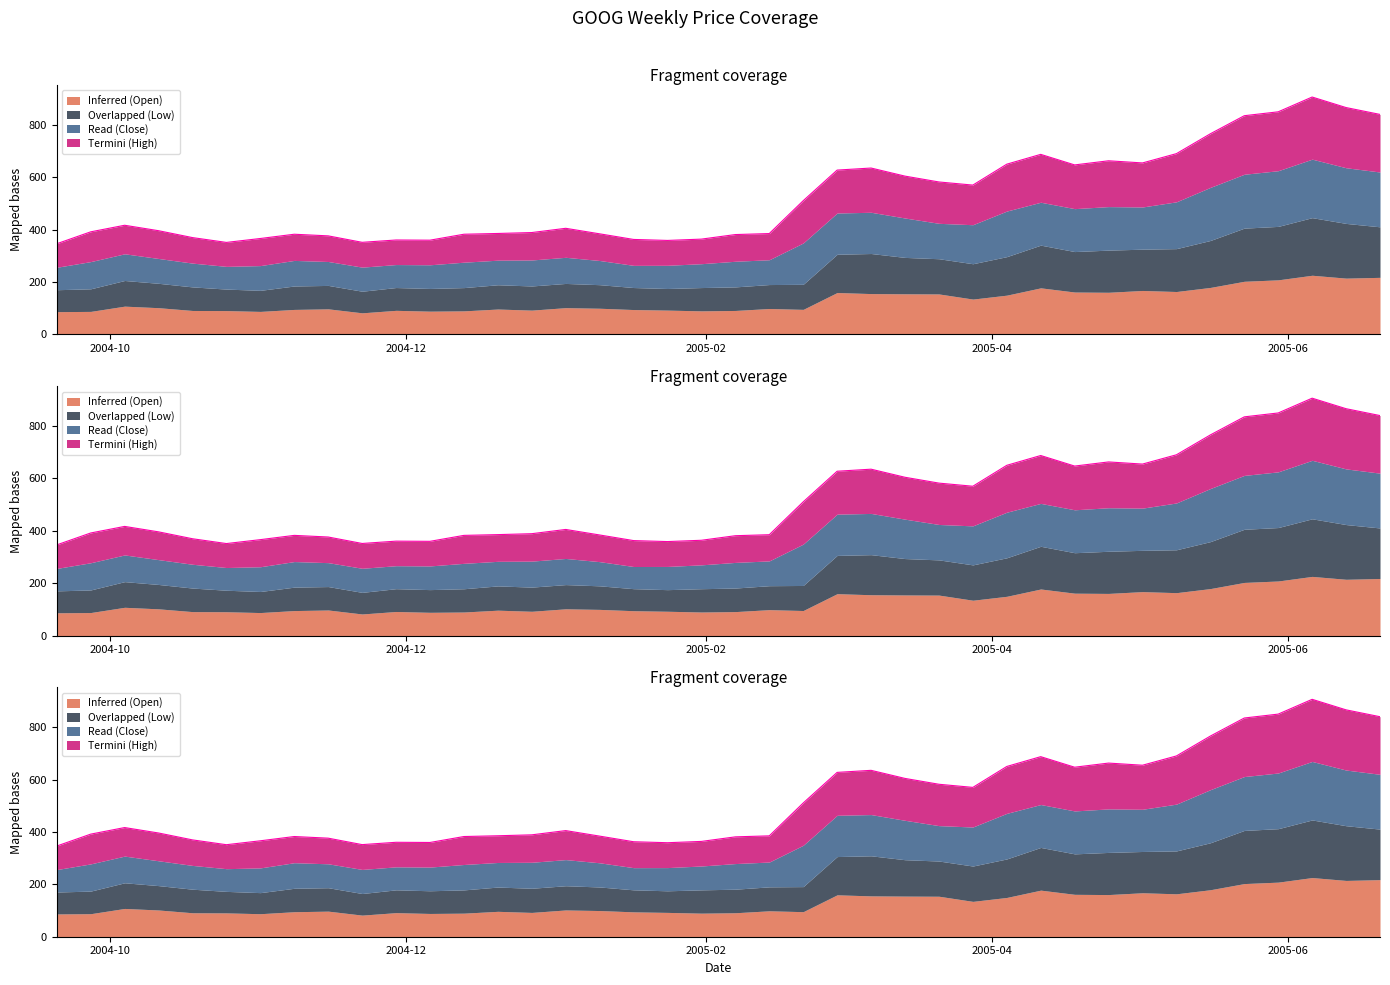

True or false: Inferred (Open) and Overlapped (Low) intersect in this chart.

False